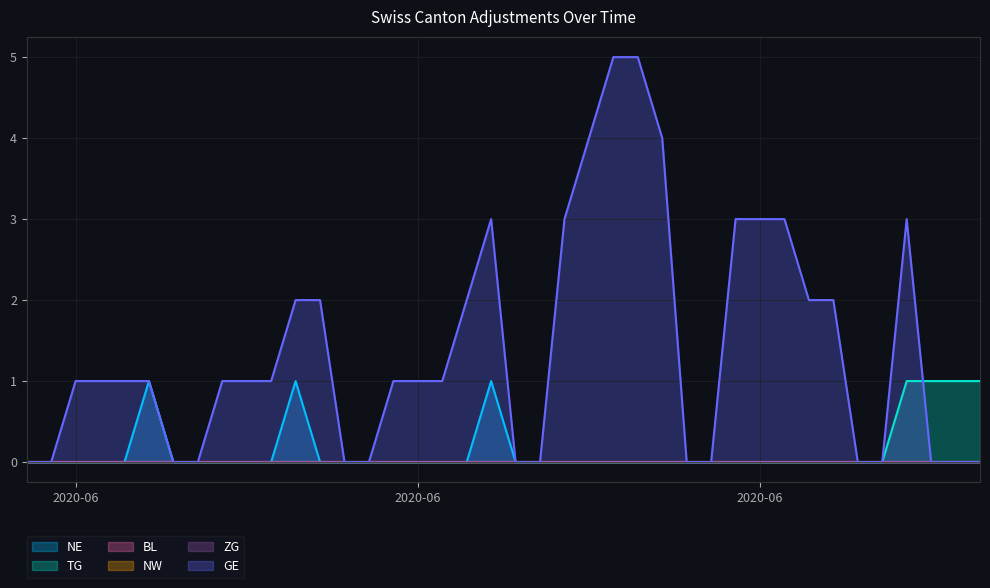

True or false: GE has more than 2 points higher than both neighbors.

False